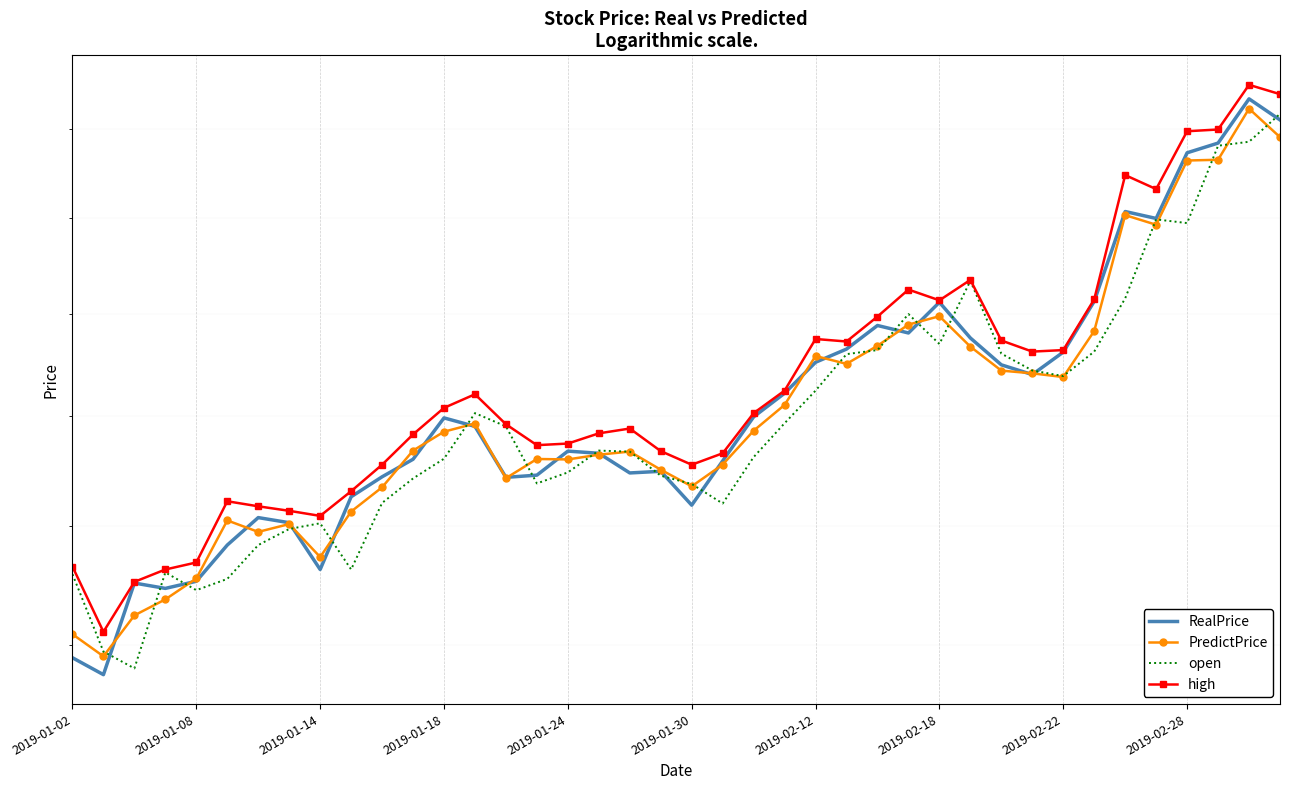

The value of PredictPrice at 2019-01-14 is 25.5. True or false?

True